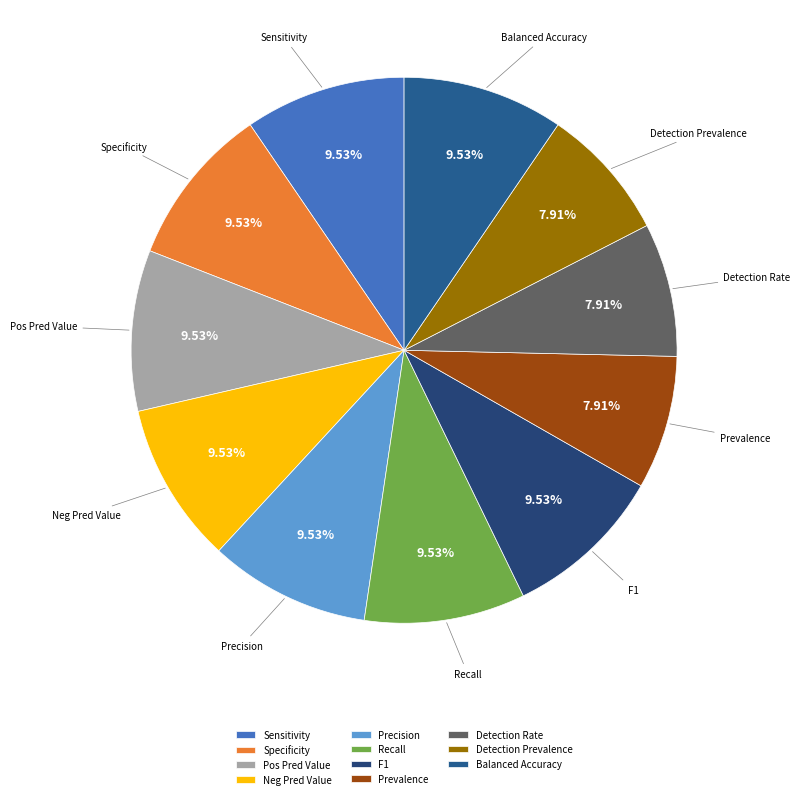

Do Pos Pred Value and F1 together represent more than half of the pie?

No